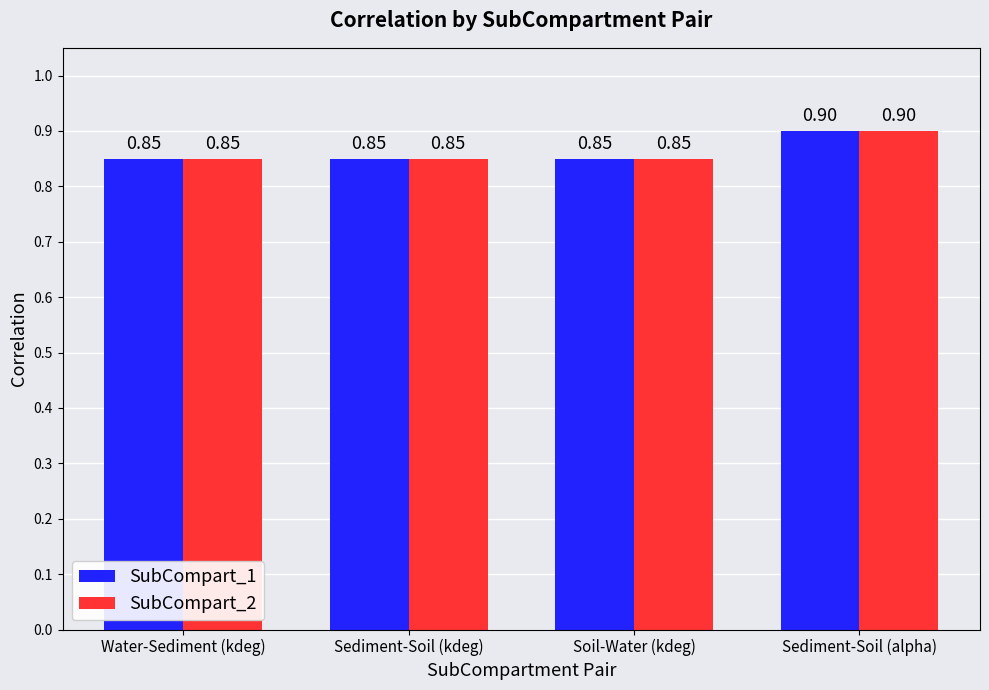

The value of SubCompart_1 at Sediment-Soil (alpha) is 0.9. True or false?

True